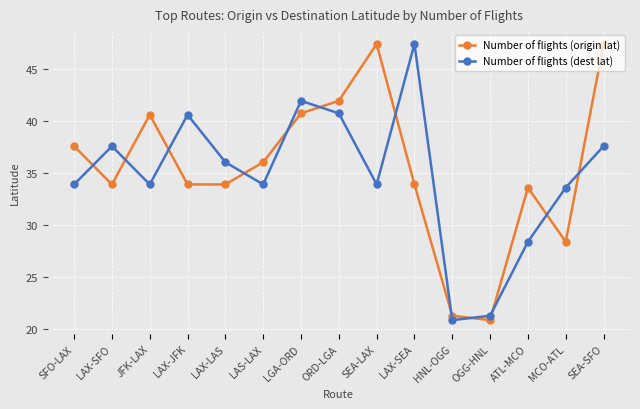

What value does the Number of flights (origin lat) series have at LGA-ORD?

40.8